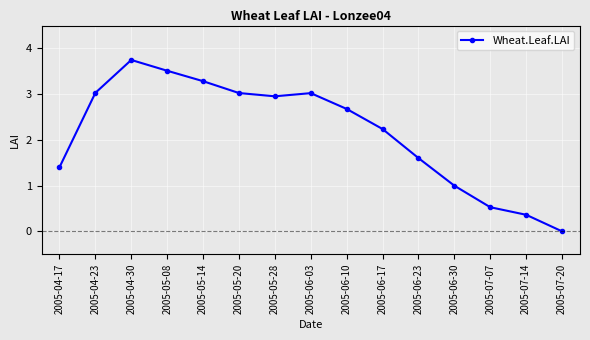

The value at 2005-07-20 is 0.0. True or false?

True